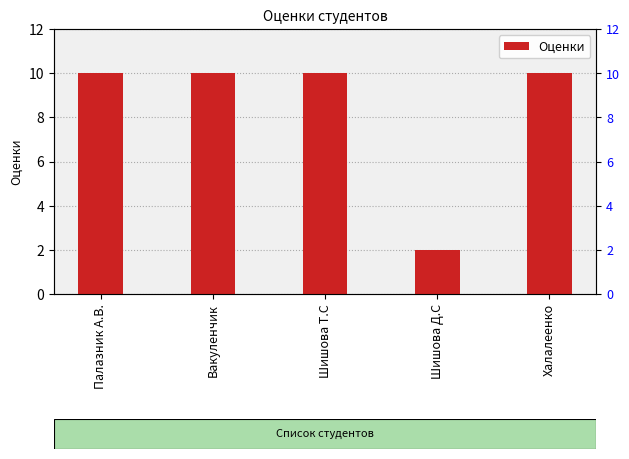

Reading right to left, transcribe all the data shown in this chart.

10	2	10	10	10